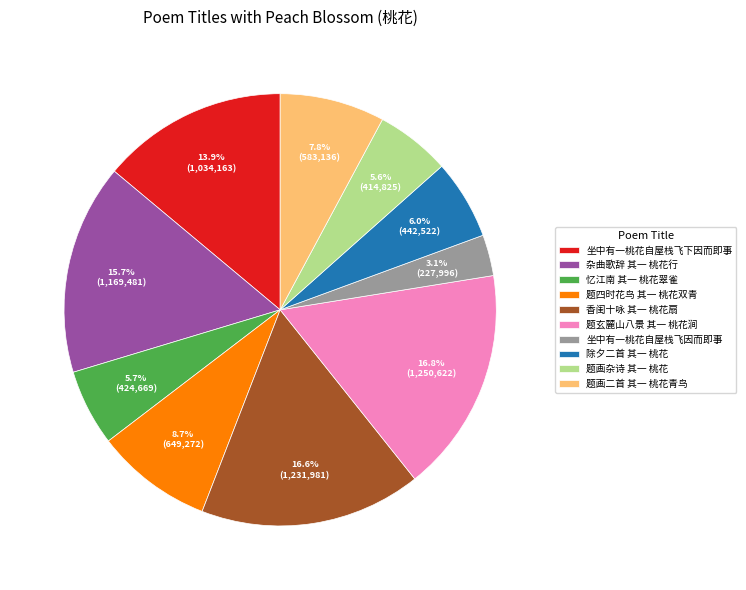

Is it true that 香闺十咏 其一 桃花扇 is 30% of the pie?

False